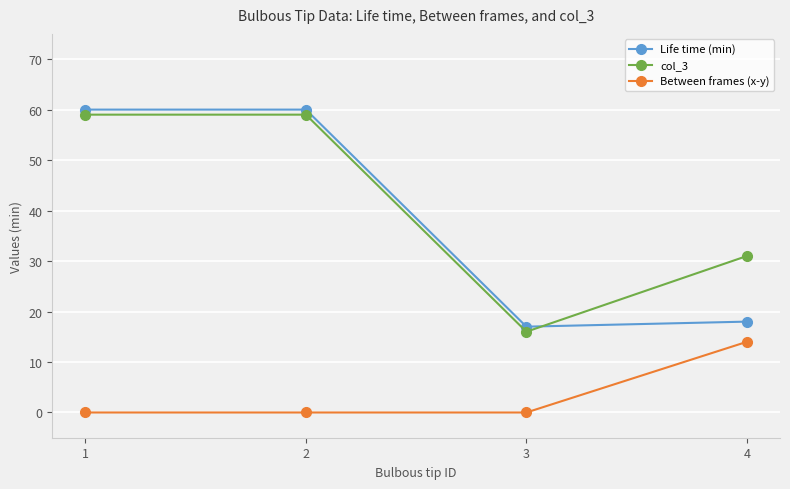

Reading left to right, list all the values displayed in this chart.

Life time (min): 60	60	17	18
col_3: 59	59	16	31
Between frames (x-y): 0	0	0	14